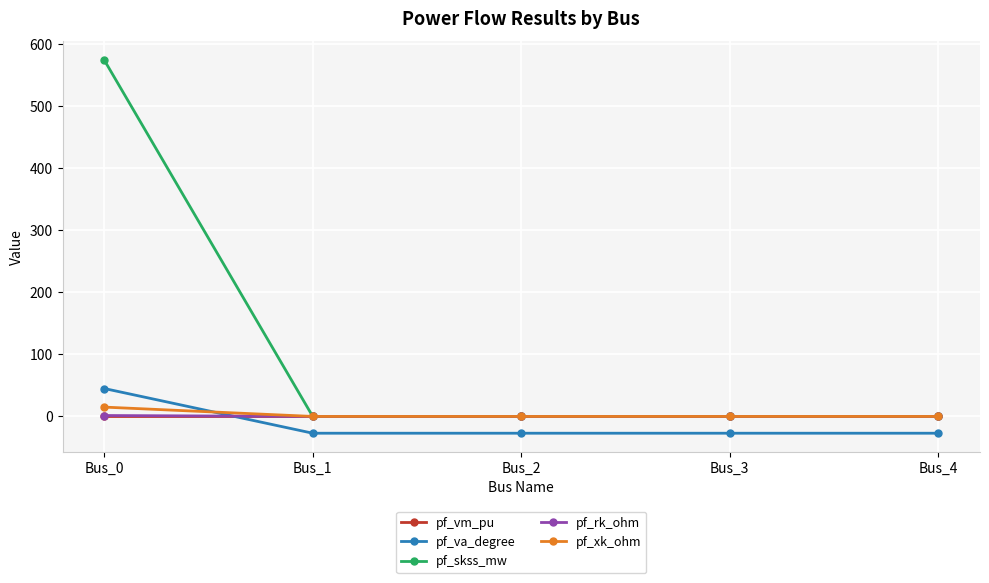

What are all the series names shown in the legend?

pf_vm_pu, pf_va_degree, pf_skss_mw, pf_rk_ohm, pf_xk_ohm